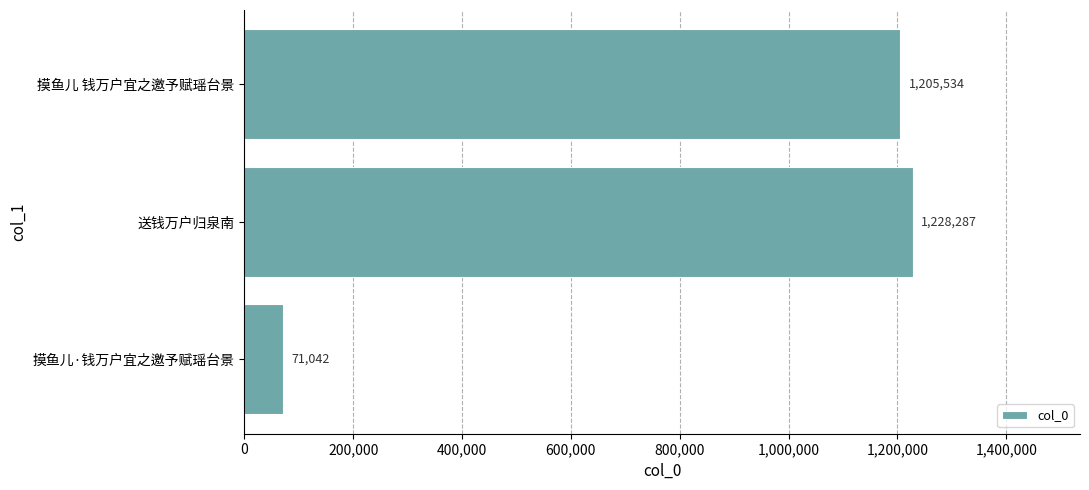

What is the change in value from 摸鱼儿·钱万户宜之邀予赋瑶台景 to 摸鱼儿 钱万户宜之邀予赋瑶台景?

+1134492